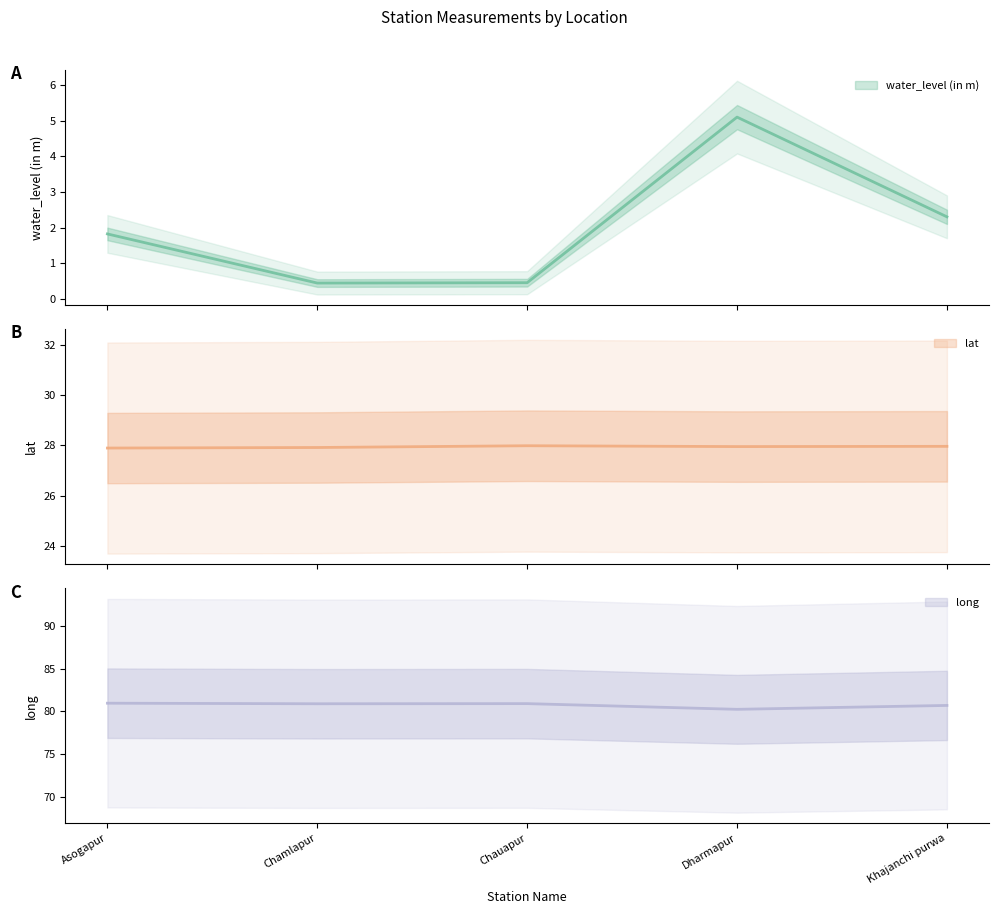

The lat series shows 28.0 at Khajanchi purwa. True or false?

True